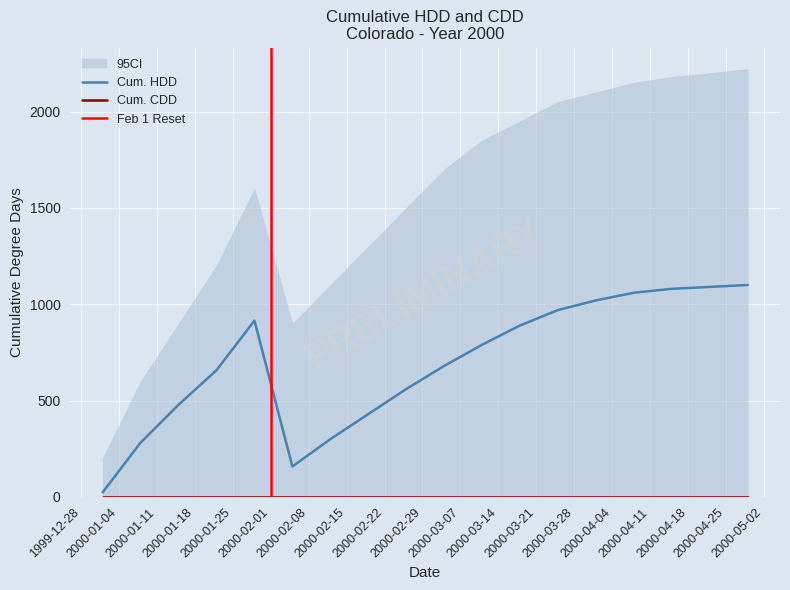

What is the sum of the values at 2000-01-29 and 2000-04-22?

2005.2